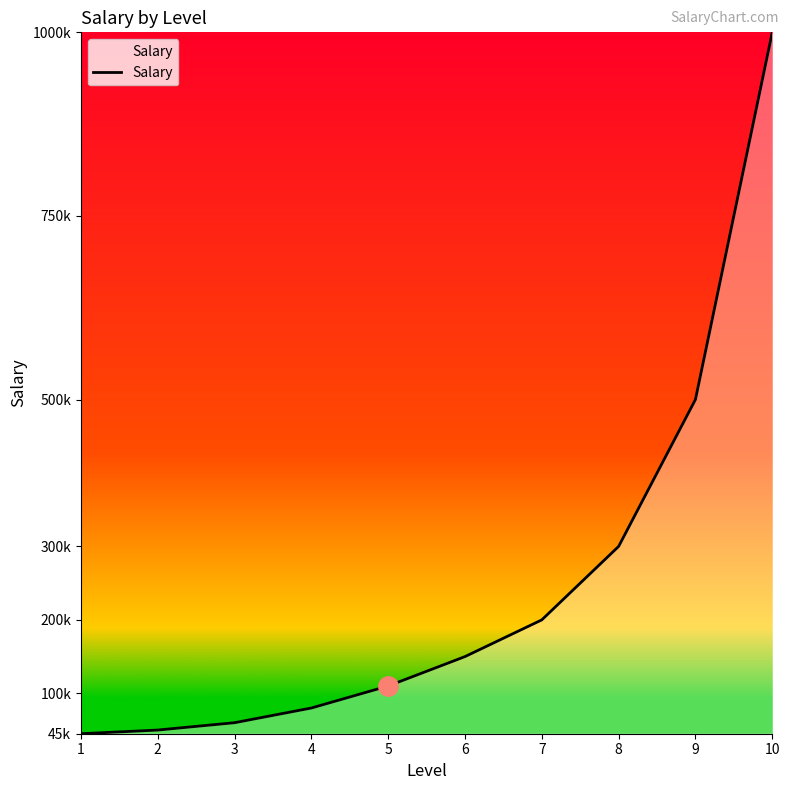

Does the chart display data point markers on the line(s)?

No